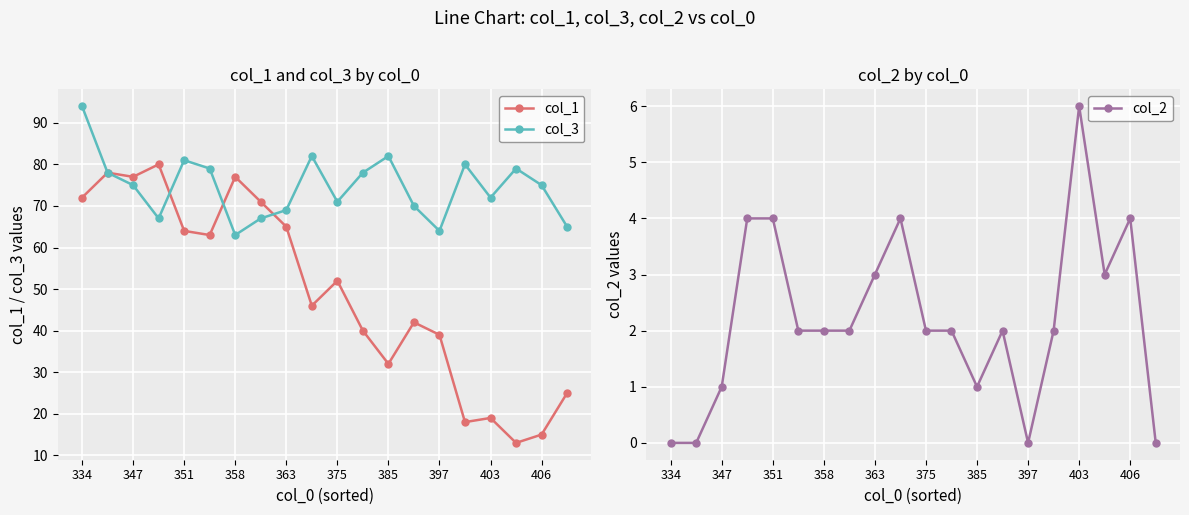

What is the highest value of the col_1 series?

80